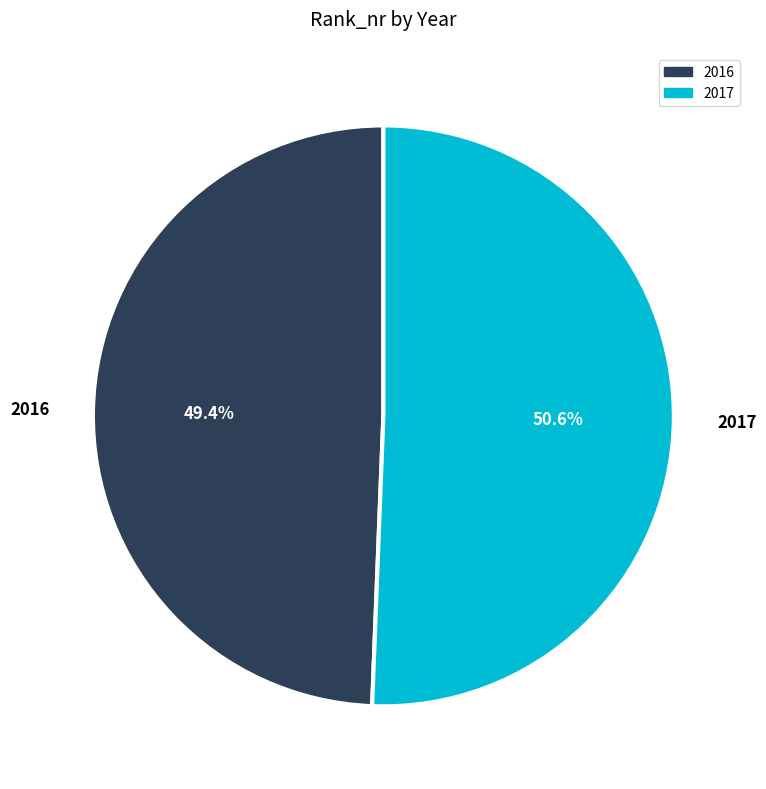

True or false: 2016 accounts for 49% of the total.

True